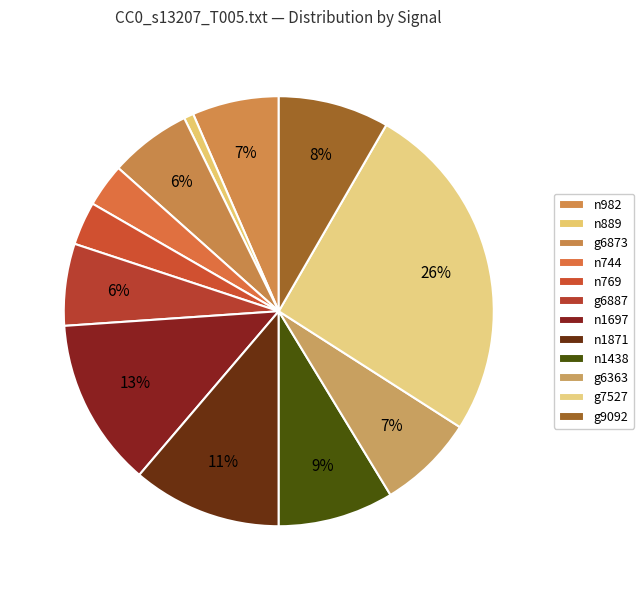

Does any single category account for the majority?

No